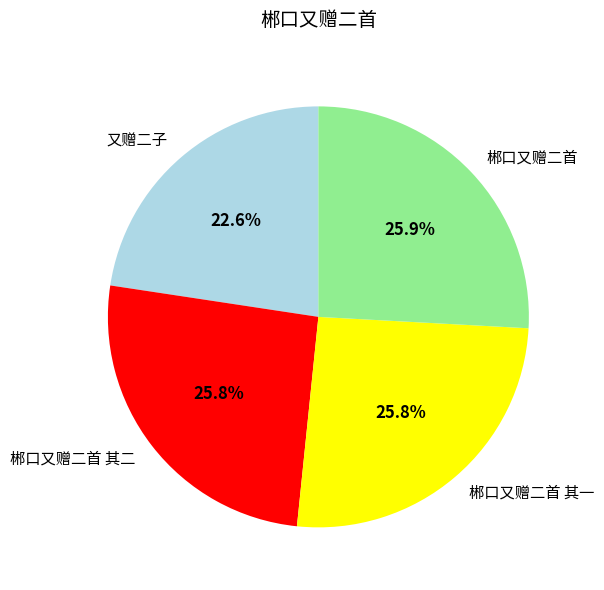

Approximately how many times larger is the value at 又赠二子 compared to 郴口又赠二首 其二?

0.9